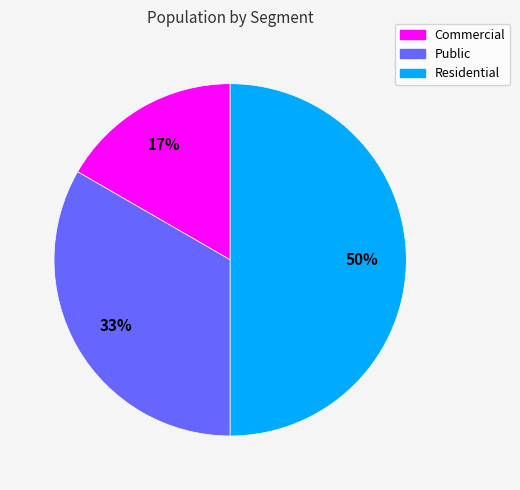

Do Commercial and Residential together represent more than half of the pie?

Yes